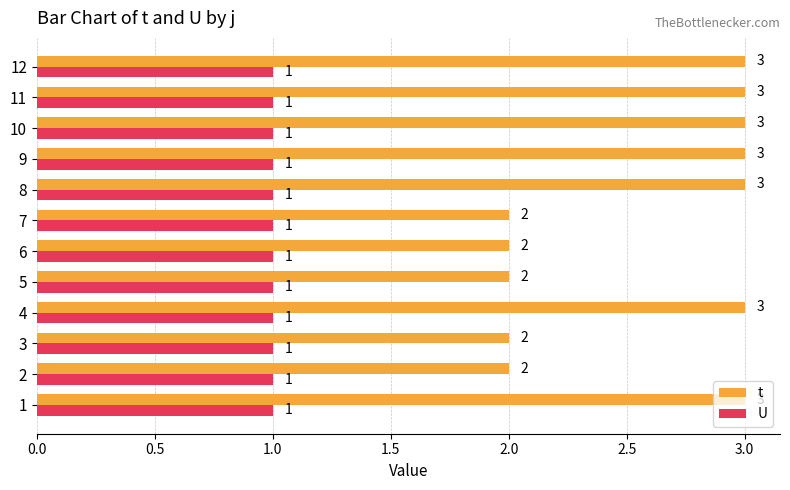

What are all the series names shown in the legend?

t, U